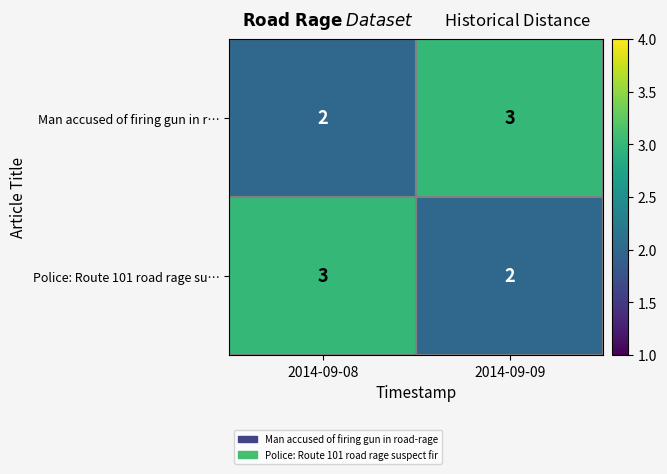

Rank the series at 2014-09-08 from lowest to highest value.

Man accused of firing gun in r…, Police: Route 101 road rage su…